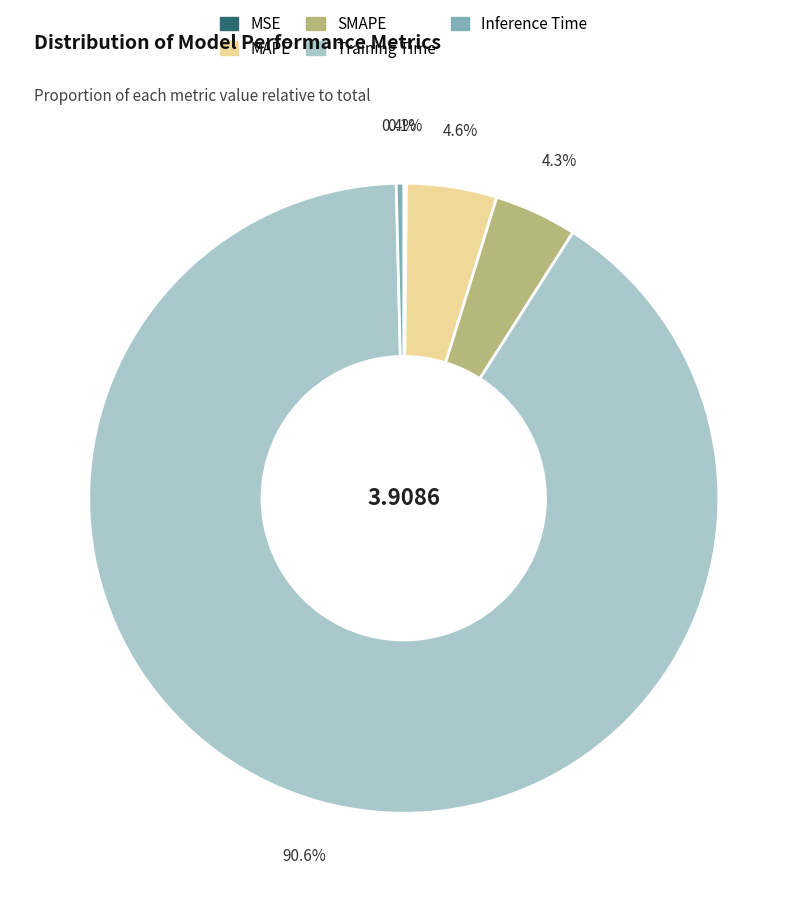

To the nearest percent, what is the combined percentage of Inference Time and Training Time?

91%